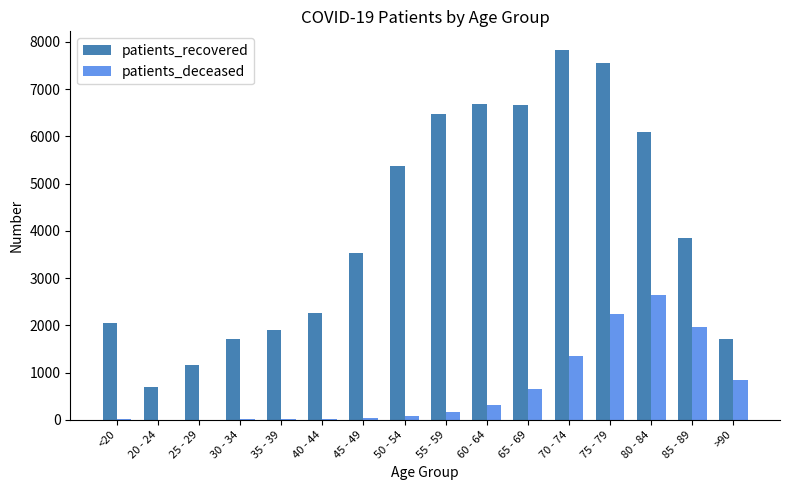

Between 75 - 79 and 85 - 89, which series saw the biggest shift?

patients_recovered